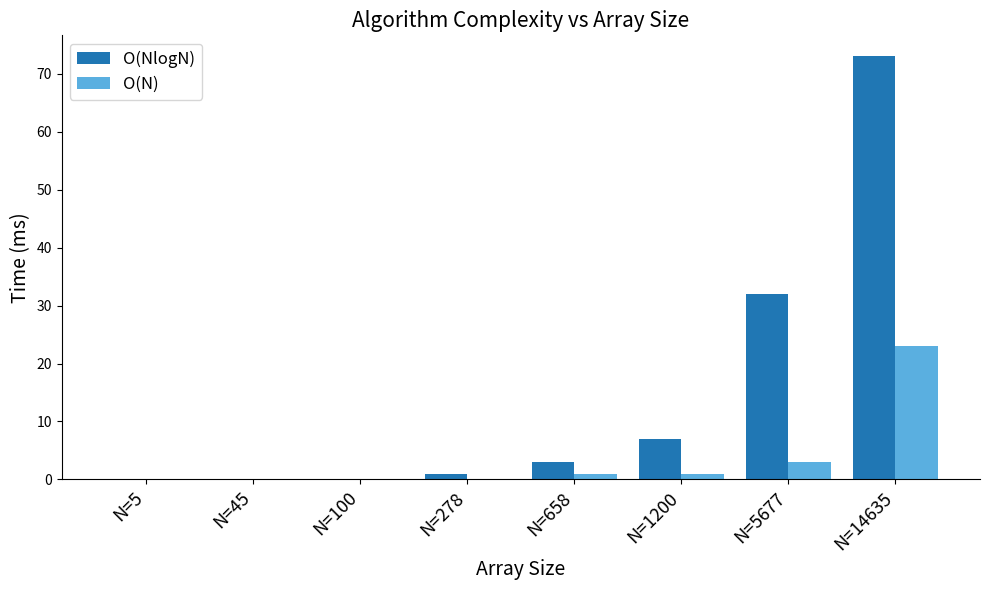

Are the bars grouped side by side (vs. stacked)?

Yes